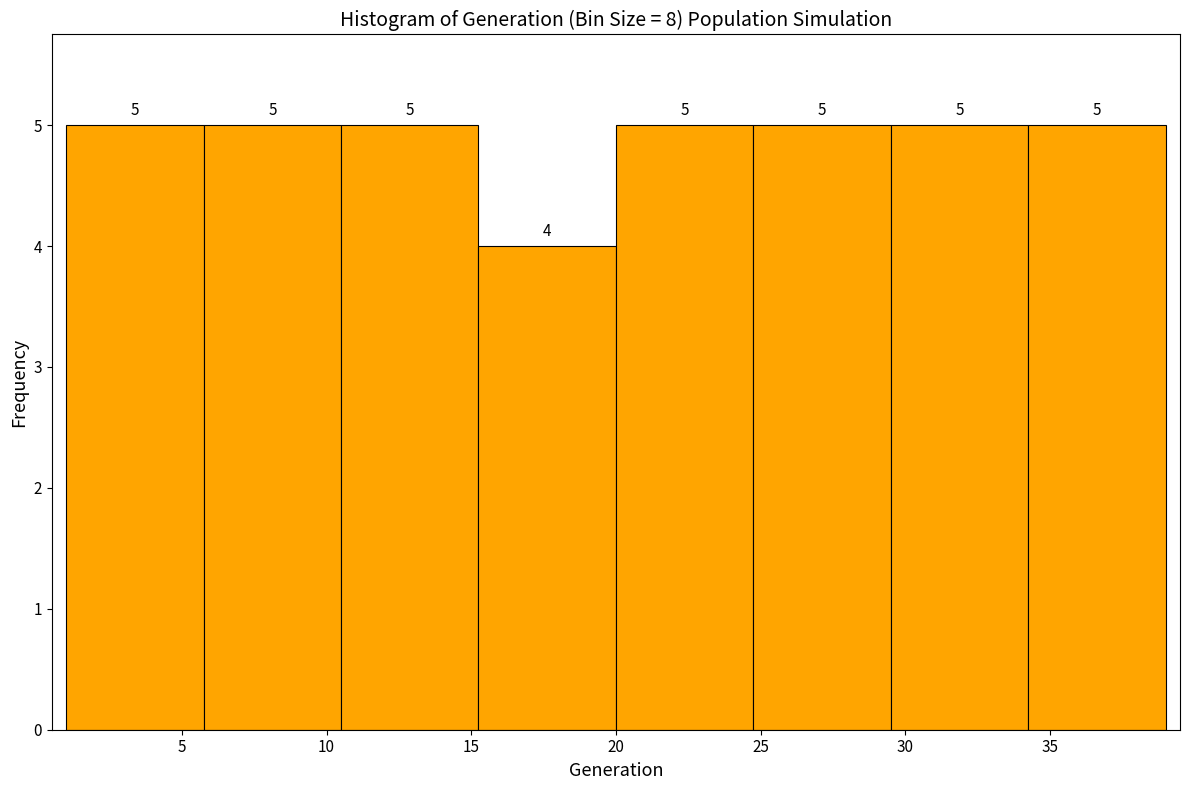

Reading left to right, transcribe this chart: for each bar, give the range it covers on the x-axis and its height. The bar edges are not printed on the chart, so give them approximately, as read against the axis.

1.00 to 5.75: 5
5.75 to 10.50: 5
10.50 to 15.25: 5
15.25 to 20.00: 4
20.00 to 24.75: 5
24.75 to 29.50: 5
29.50 to 34.25: 5
34.25 to 39.00: 5